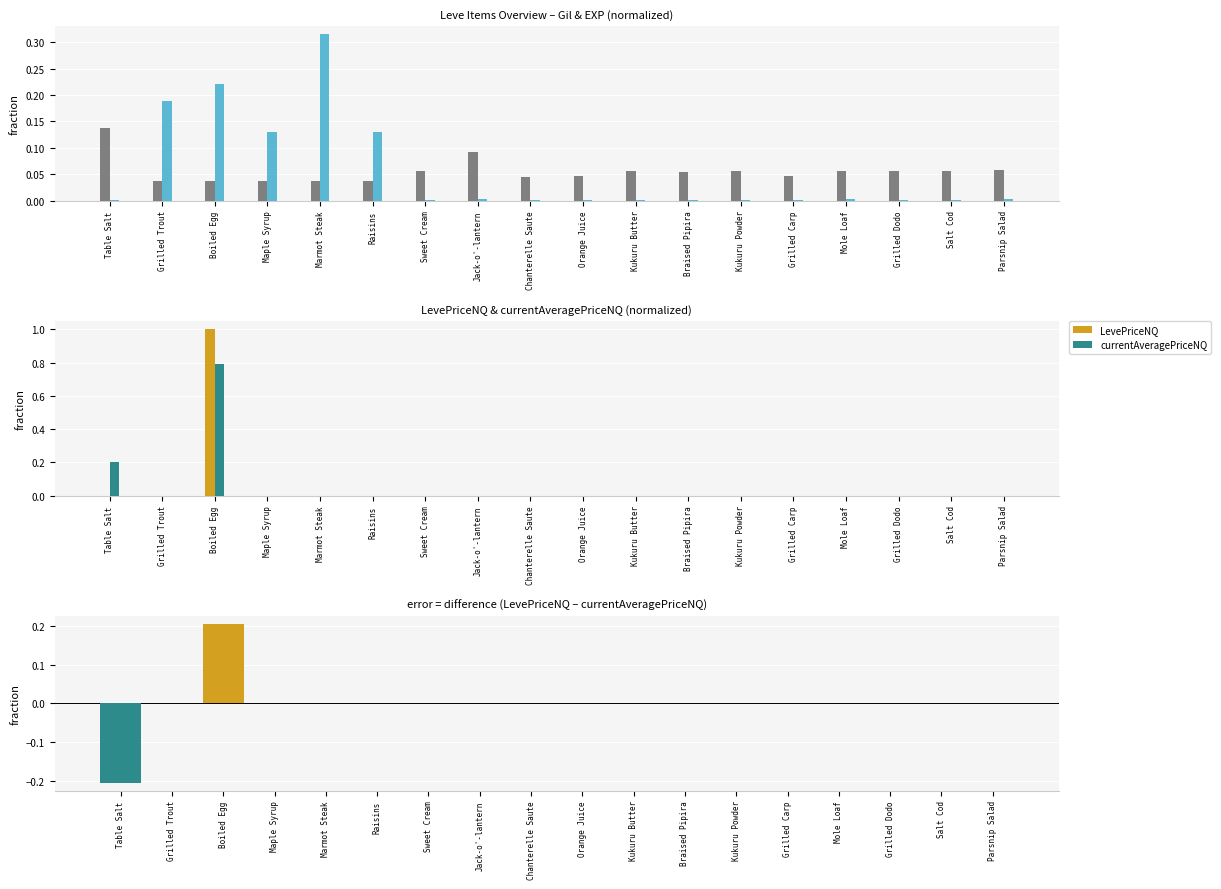

The currentAveragePriceNQ series shows 0.0 at Sweet Cream. True or false?

True